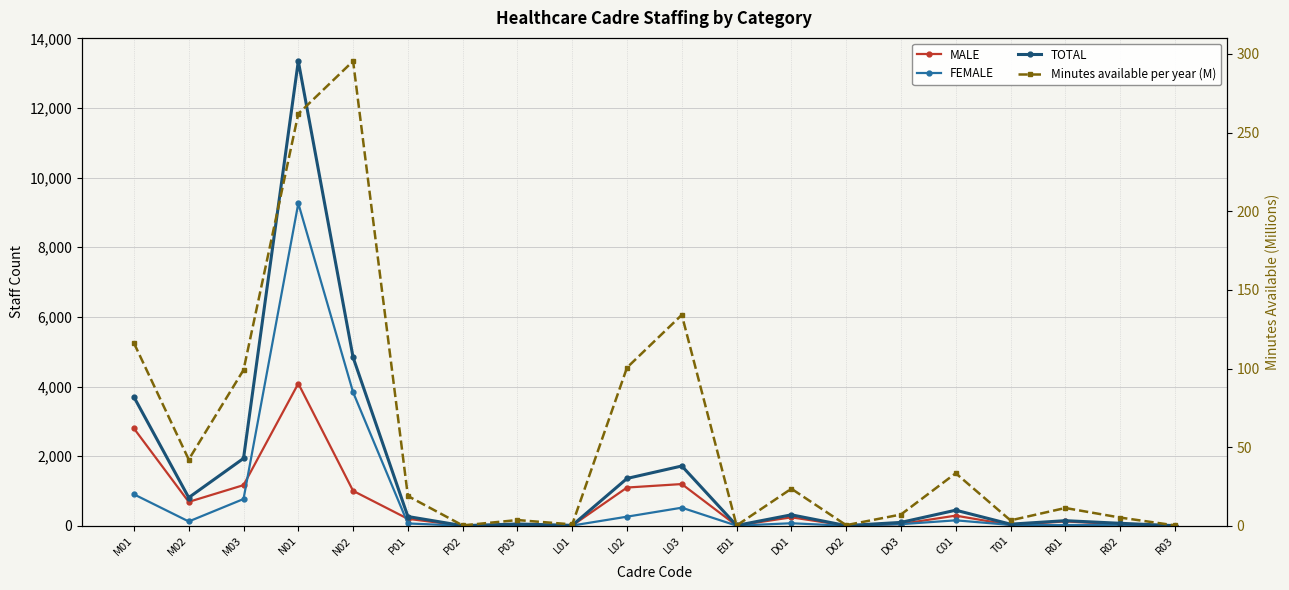

What is the value of the MALE point at the 2nd from the left?

686.0